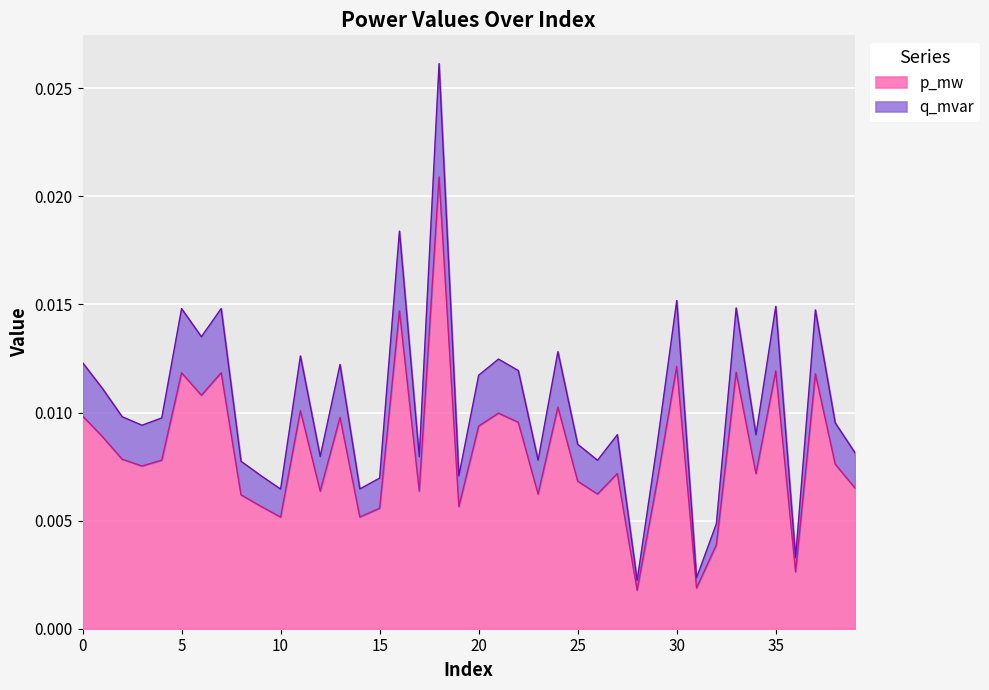

List the labels in order of q_mvar value, smallest first.

28, 31, 36, 32, 10, 14, 15, 19, 9, 8, 26, 23, 17, 12, 39, 29, 25, 34, 27, 3, 38, 4, 2, 1, 20, 22, 13, 0, 21, 11, 24, 6, 37, 5, 7, 33, 35, 30, 16, 18